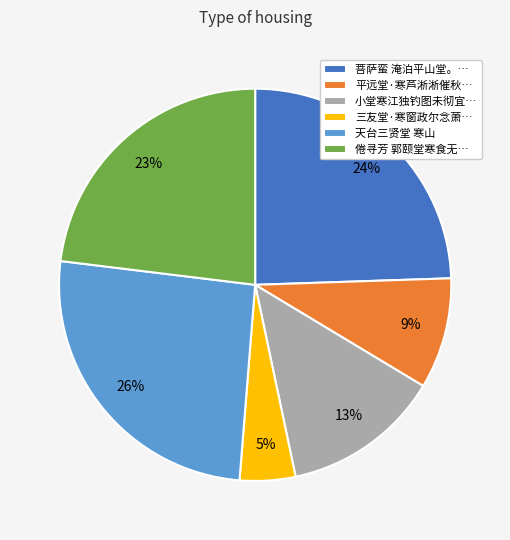

Is the sum of 天台三贤堂 寒山 and 小堂寒江独钓图未彻宜… greater than half?

No